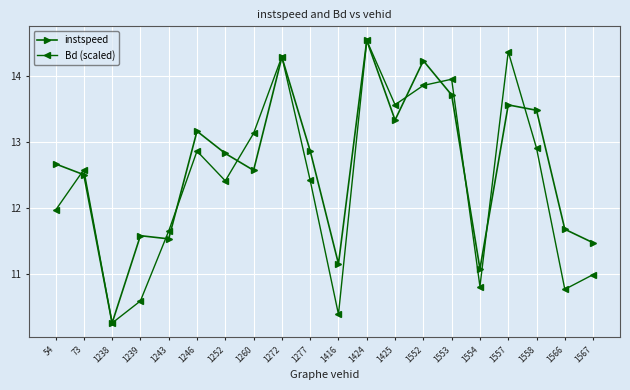

Between 1277 and 1424, which series saw the biggest shift?

Bd (scaled)